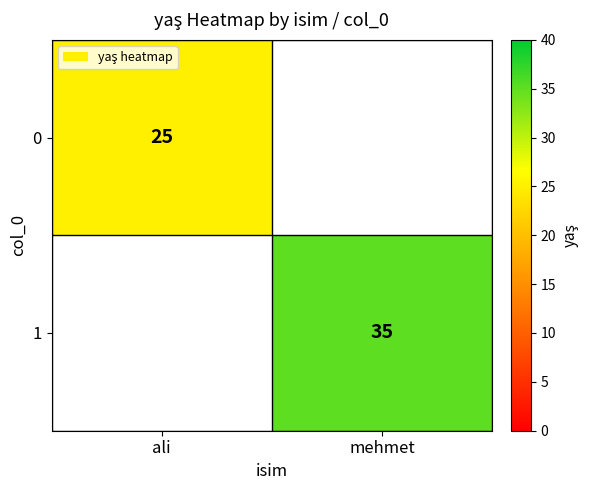

Is the value of 1 at mehmet greater than the value of 0 at ali?

Yes